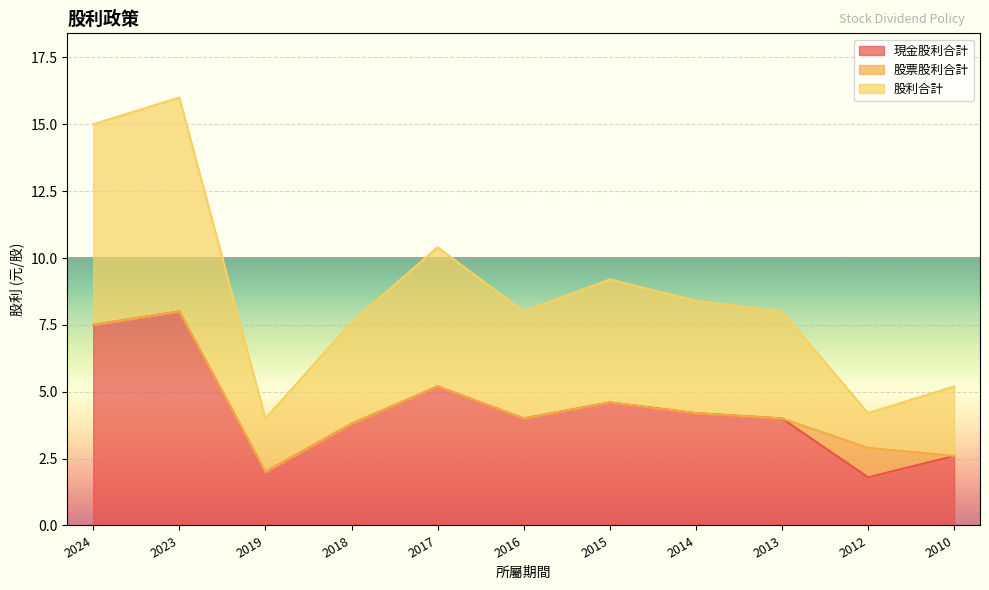

The value of 現金股利合計 at 2013 is 4.0. True or false?

True